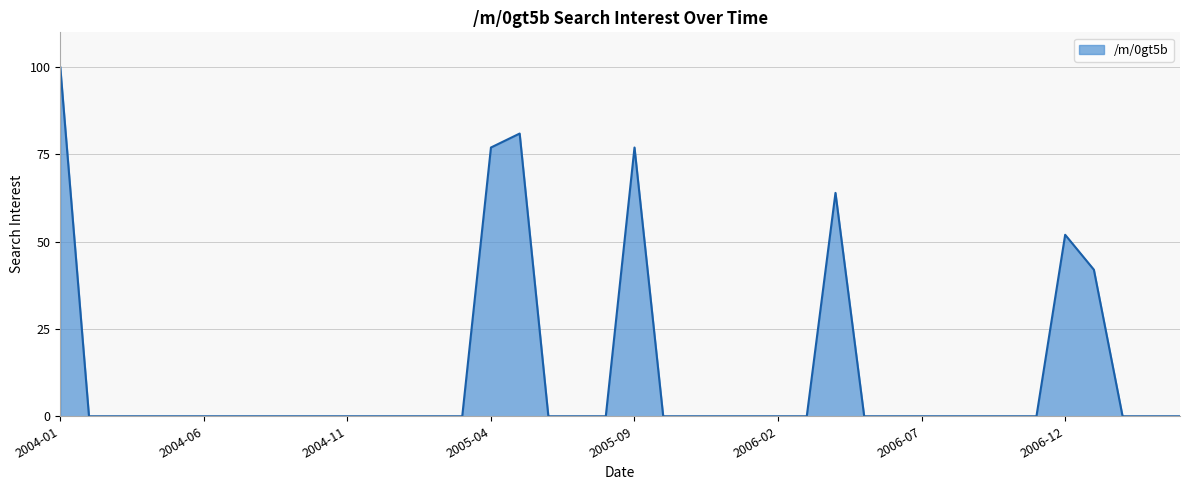

What is the difference between the maximum and minimum values?

100